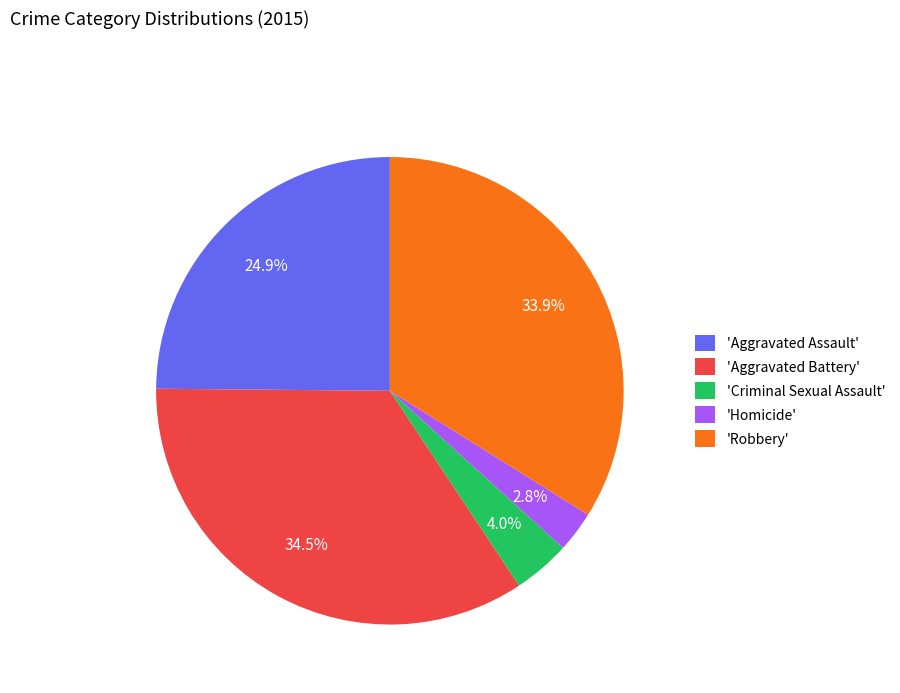

Which category has the biggest portion of the pie?

'Aggravated Battery'